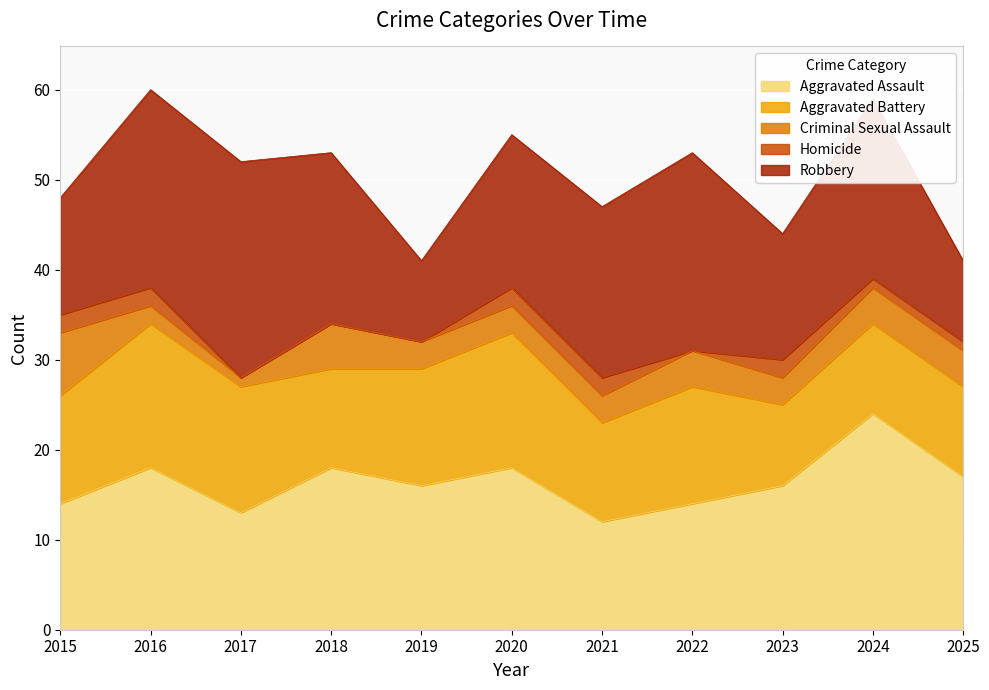

What is the total value across all series at 2018?

53